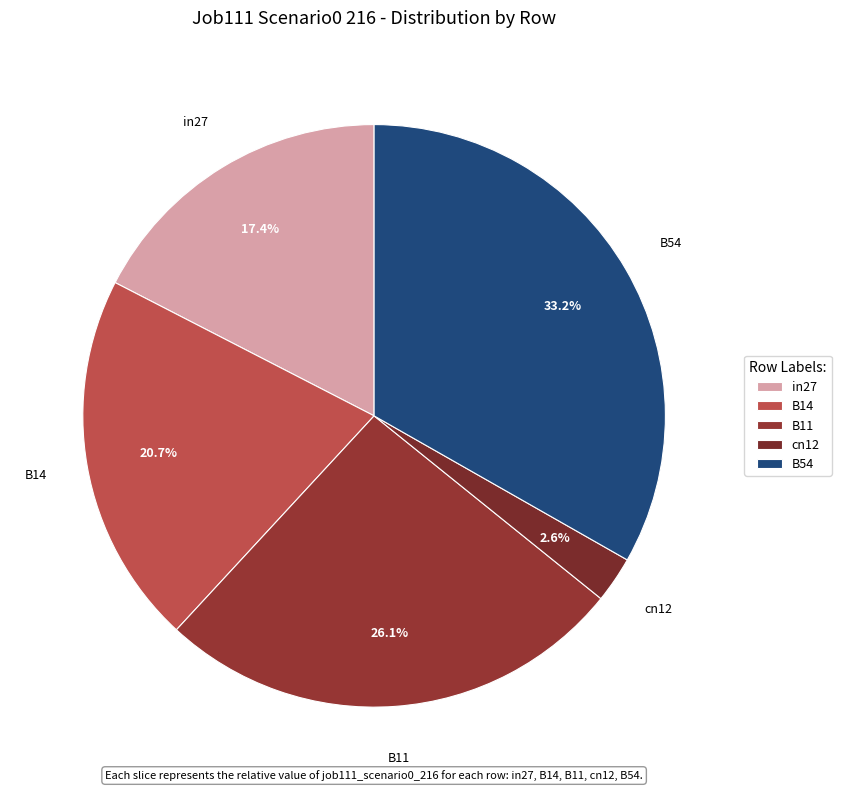

Is B14 the majority of the pie?

No